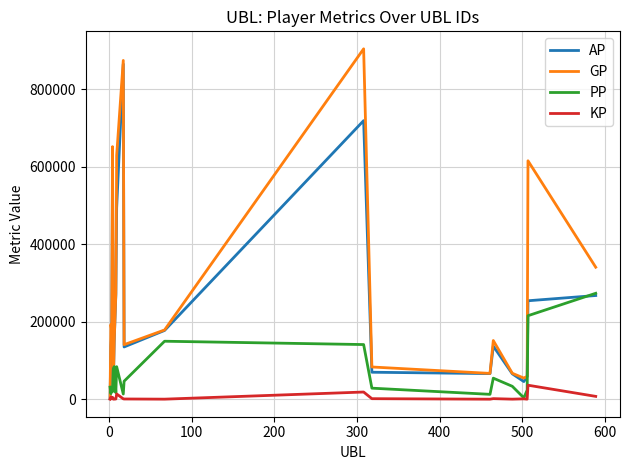

How many times do GP and PP cross each other?

3